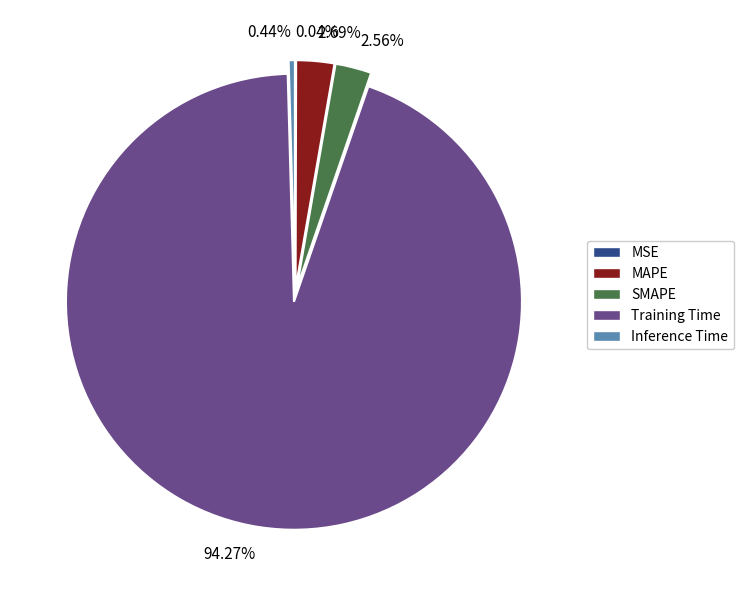

Which slice is the largest?

Training Time